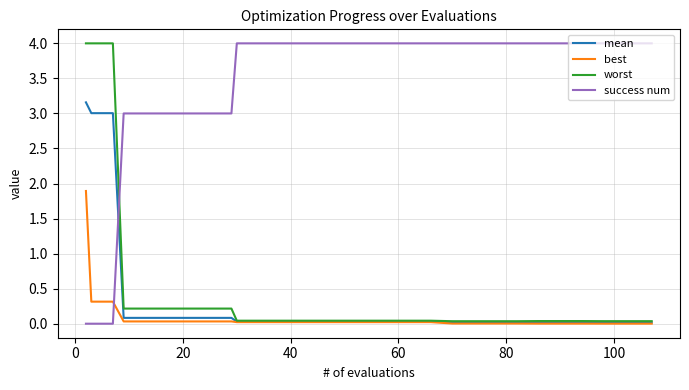

Which series has the largest total across all categories?

success num